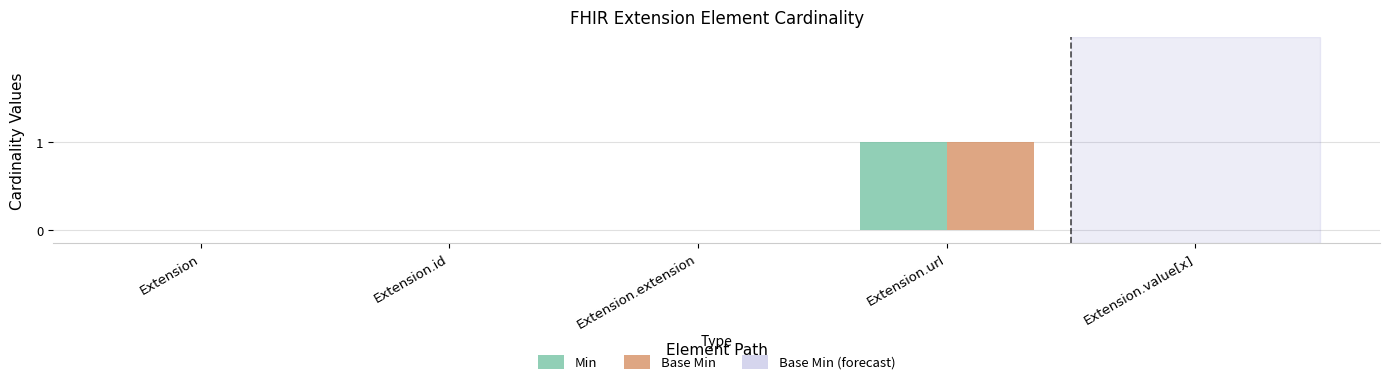

Is it true that Min equals 1 at Extension.url?

True